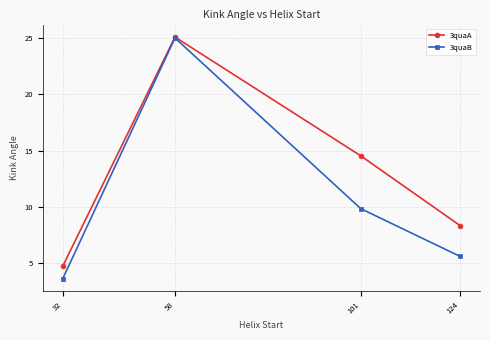

At which label does 3quaB first exceed 9?

58